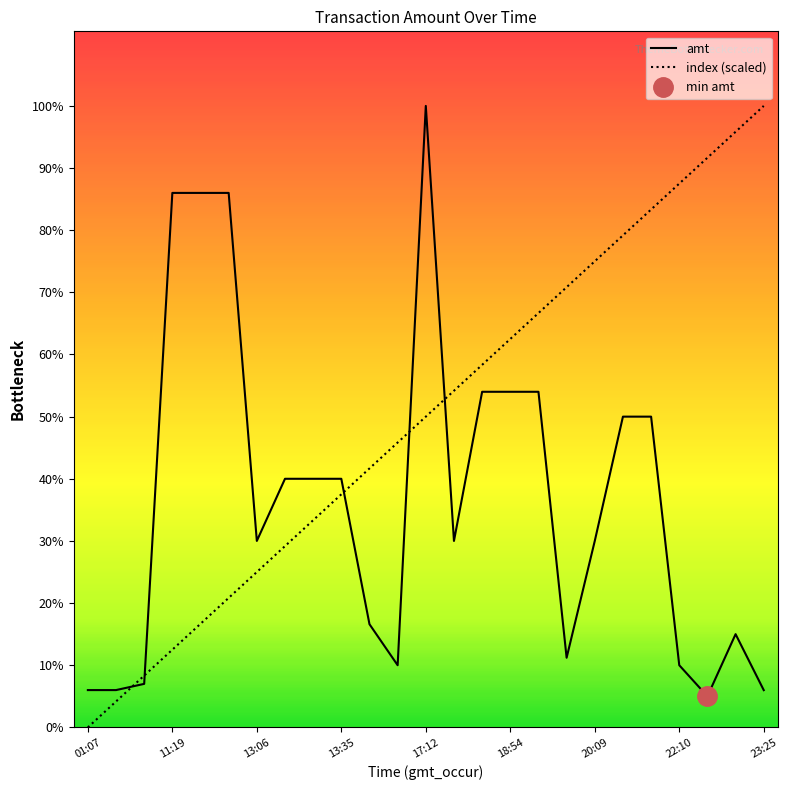

At how many categories does at least one series exceed 6508?

13